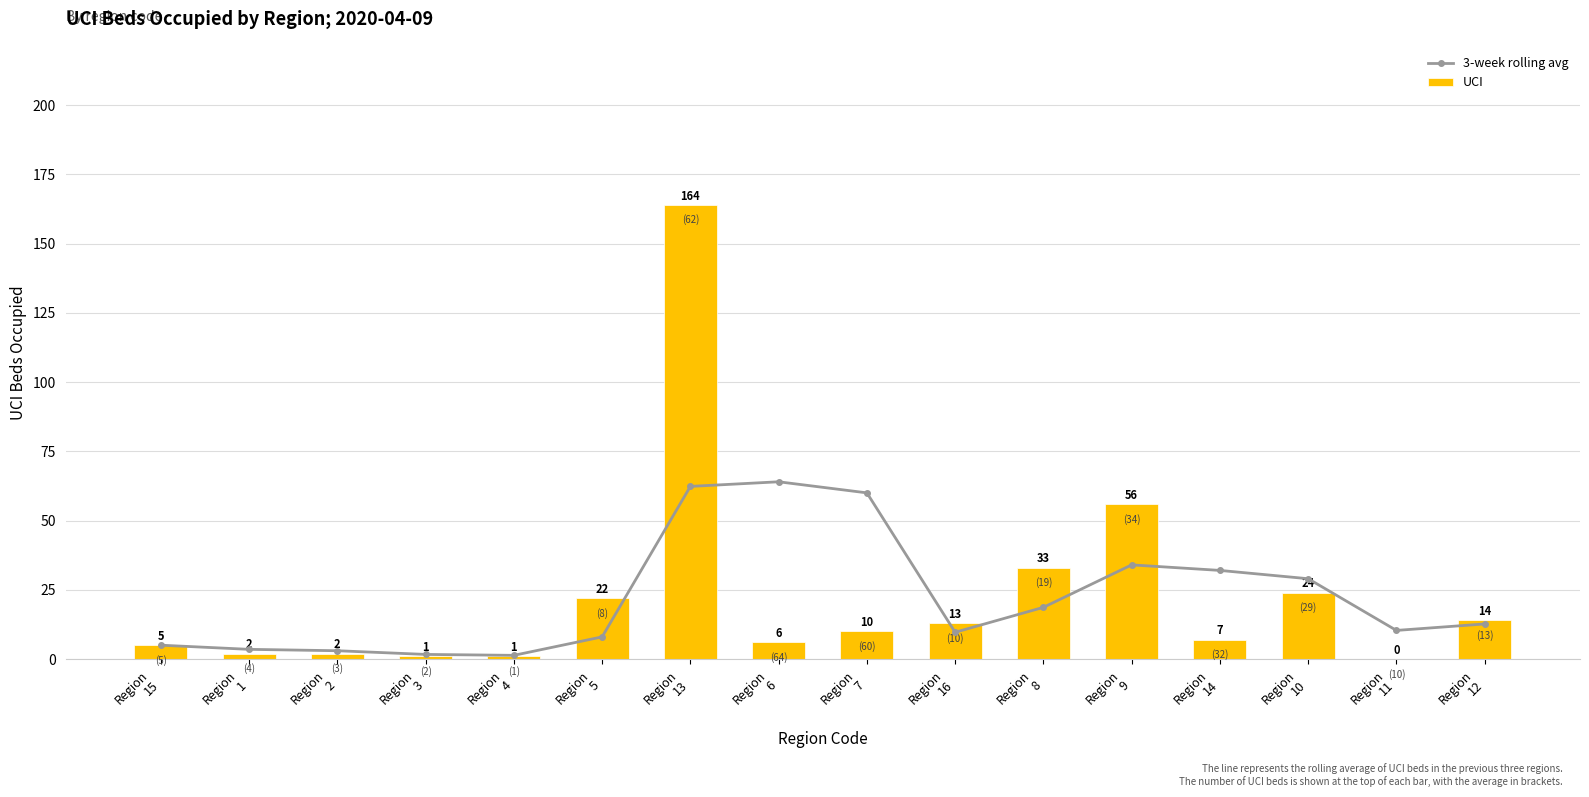

Which category has the highest value across all series?

Region
13